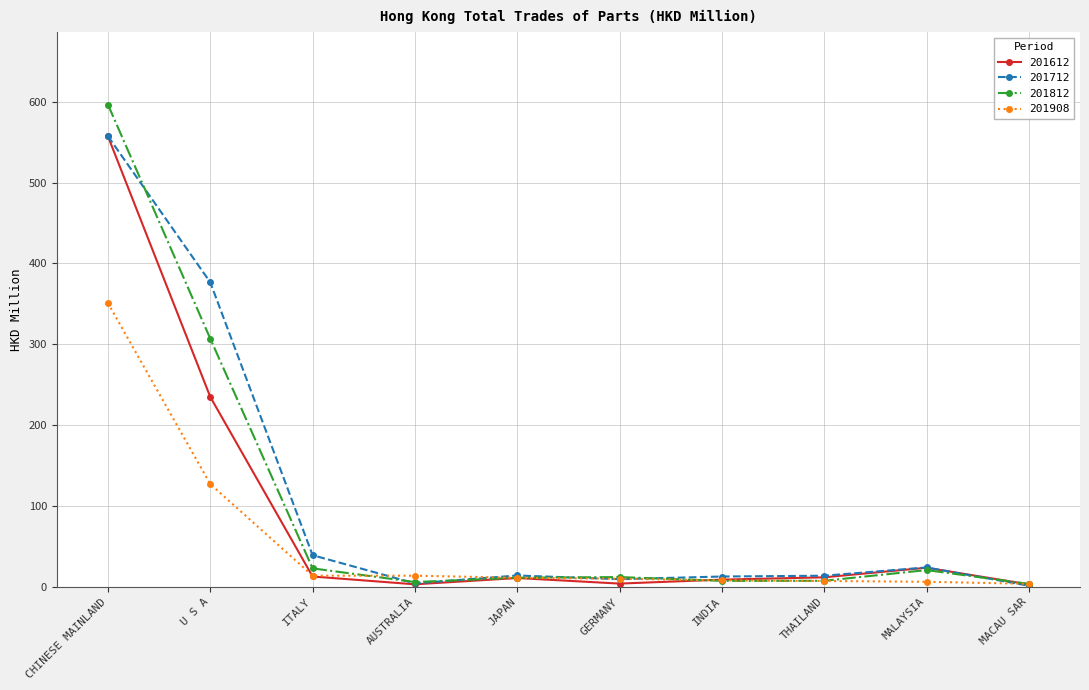

At which category is the sum across all series the highest?

CHINESE MAINLAND